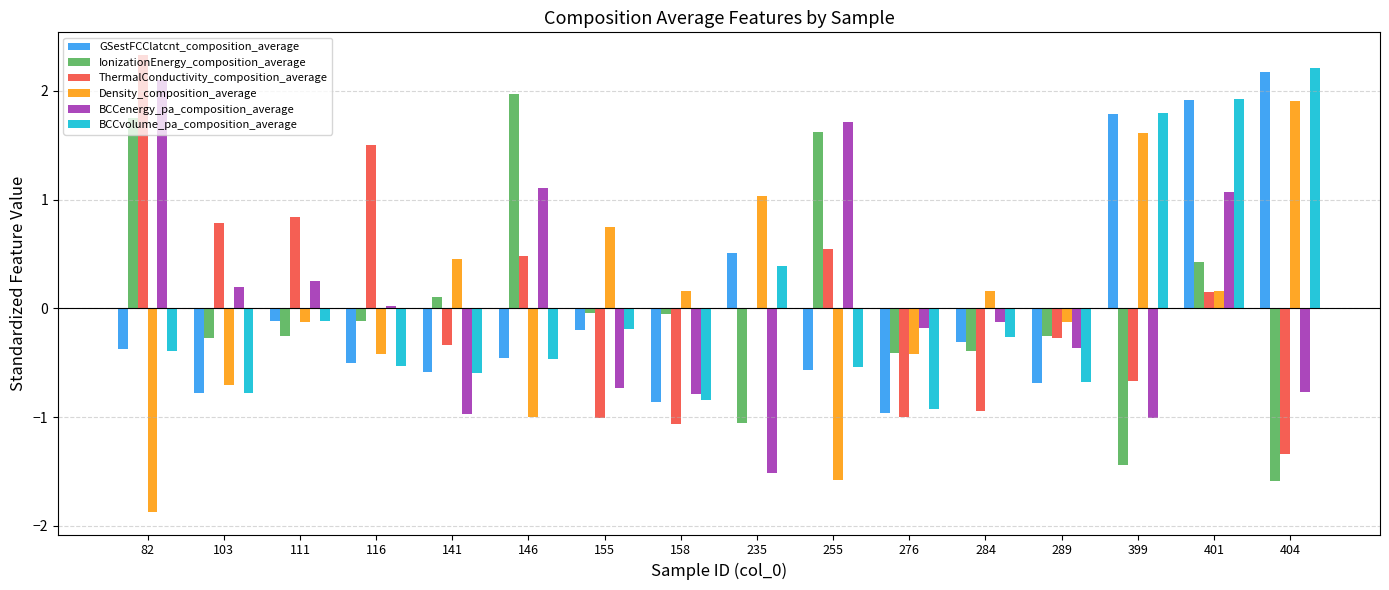

At which category does the chart reach its peak across all series?

82